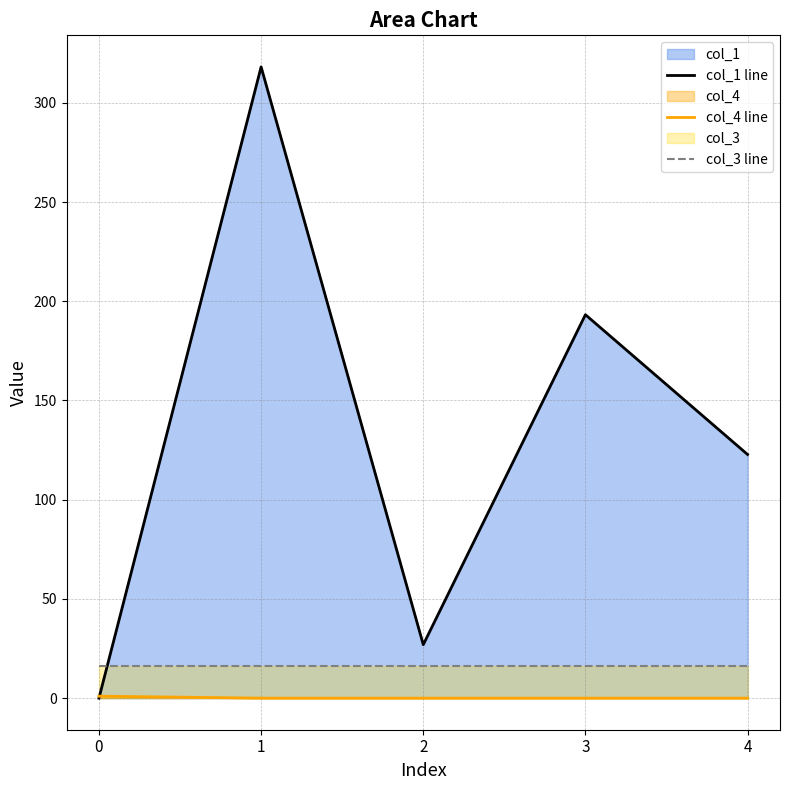

Which series ends up on top after the final intersection of col_1 line and col_3 line?

col_1 line